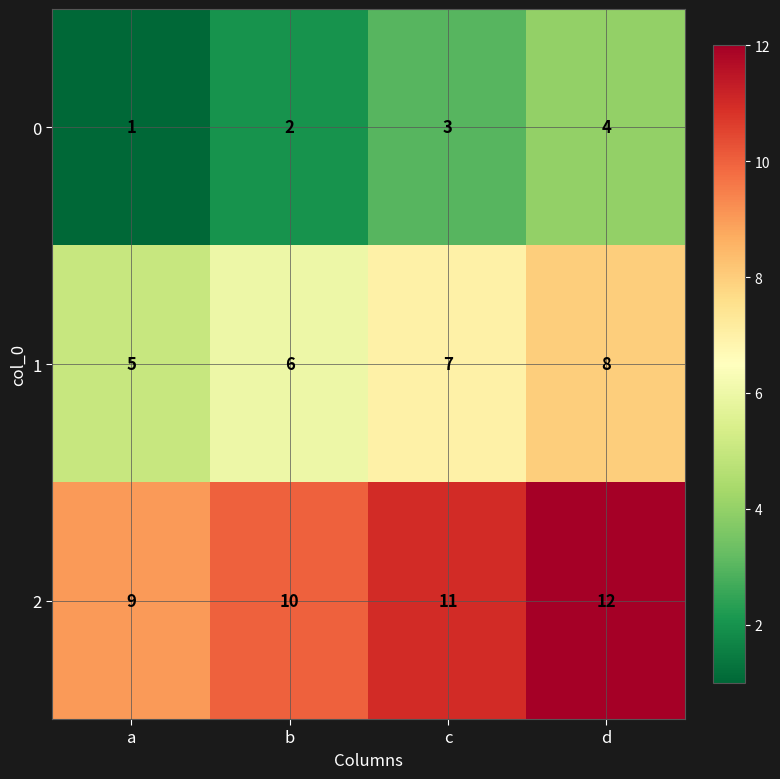

At which category does the chart reach its peak across all series?

d